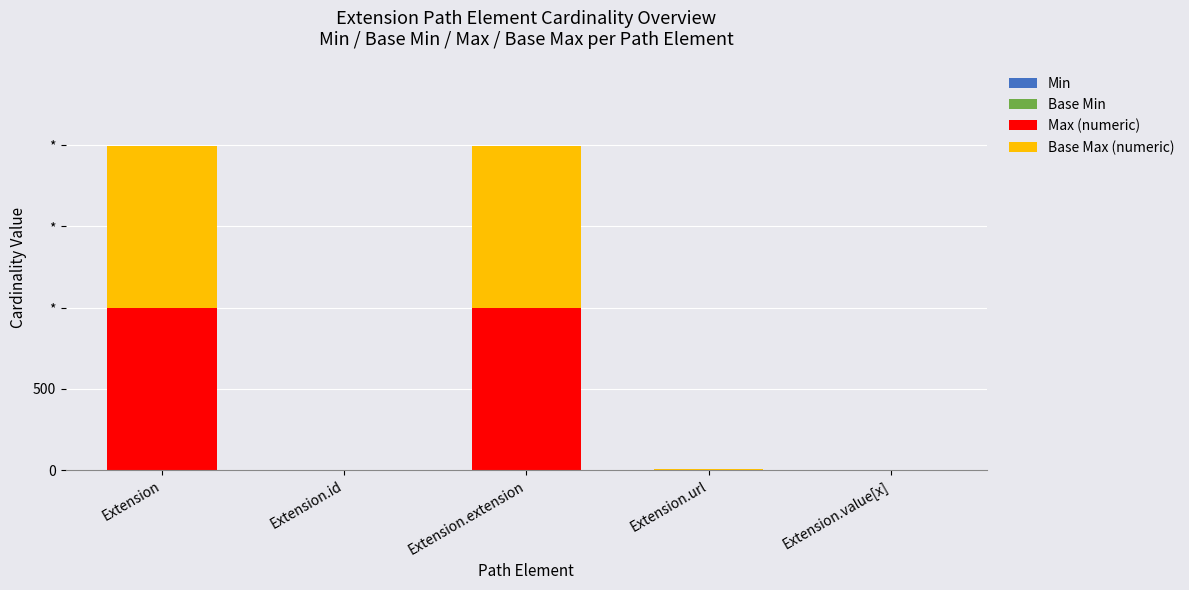

Count the Min values in the range 0 to 1.

5